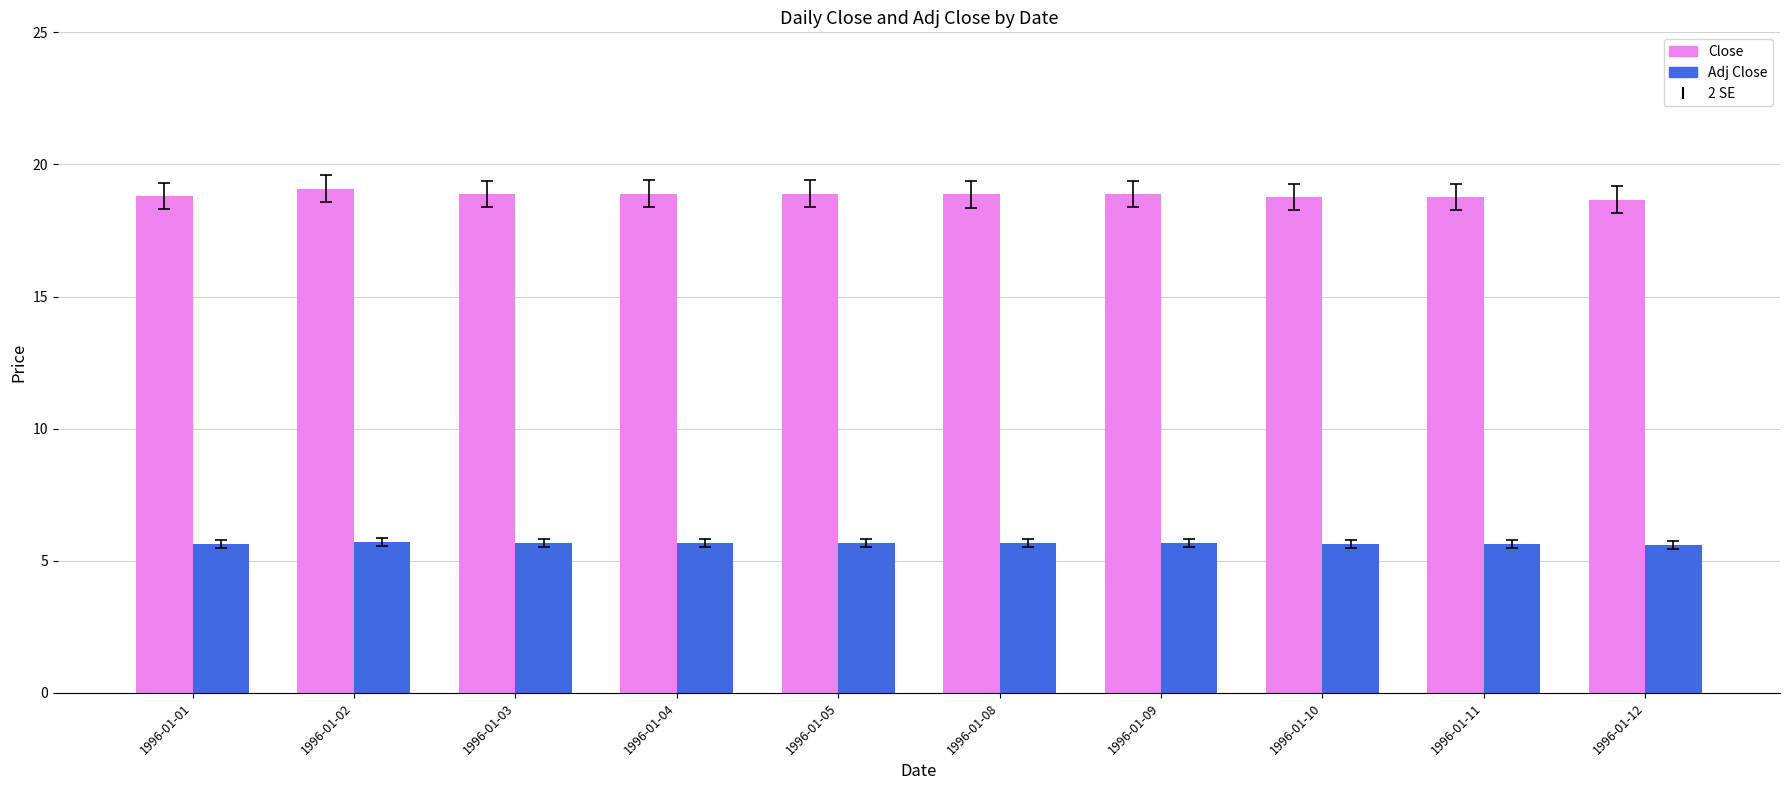

What value does the Close series have at 1996-01-11?

18.8